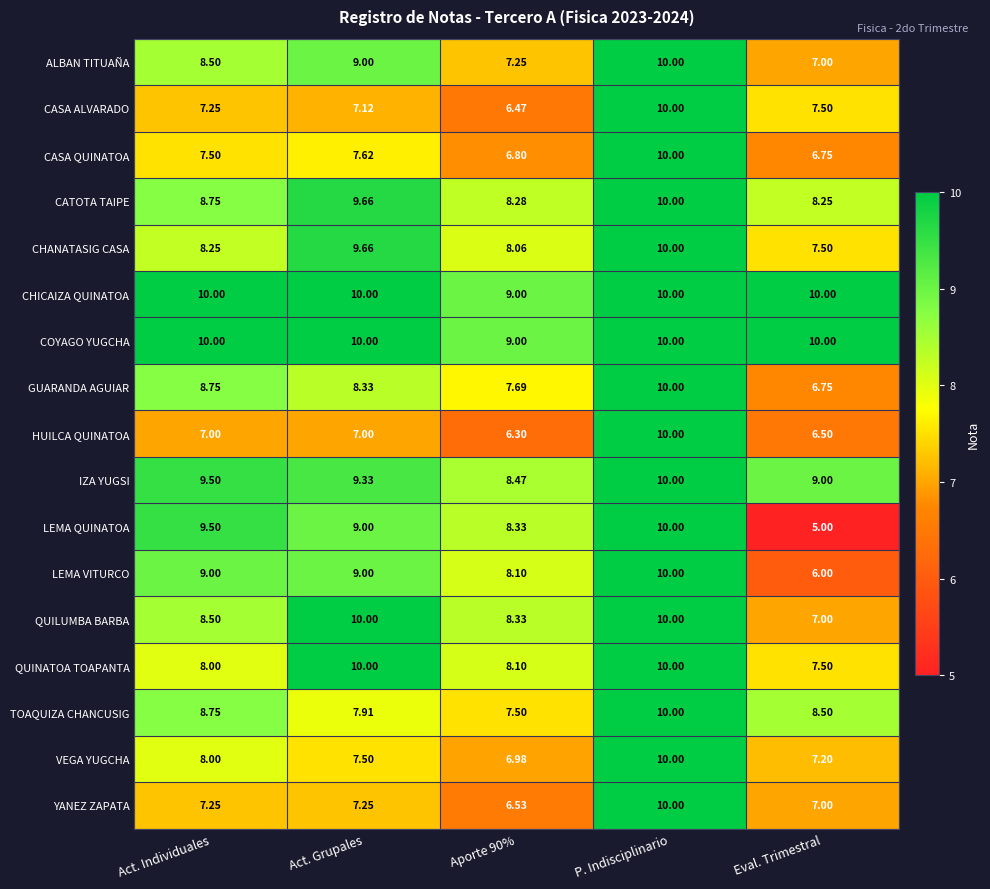

How many categories are shown in the chart?

5